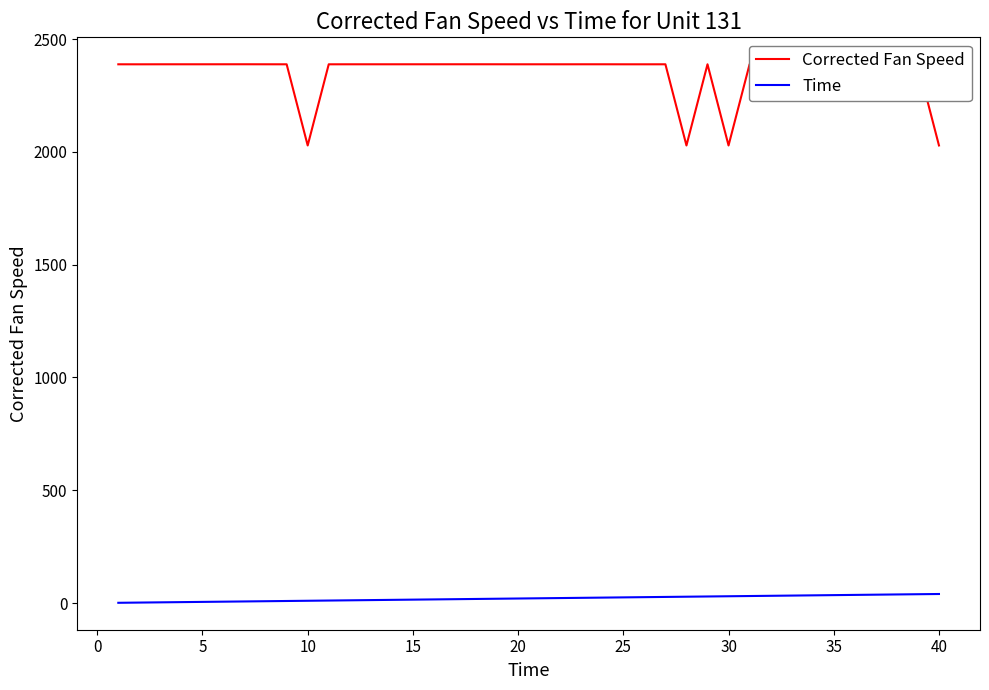

Which series has the largest range (max minus min)?

Corrected Fan Speed